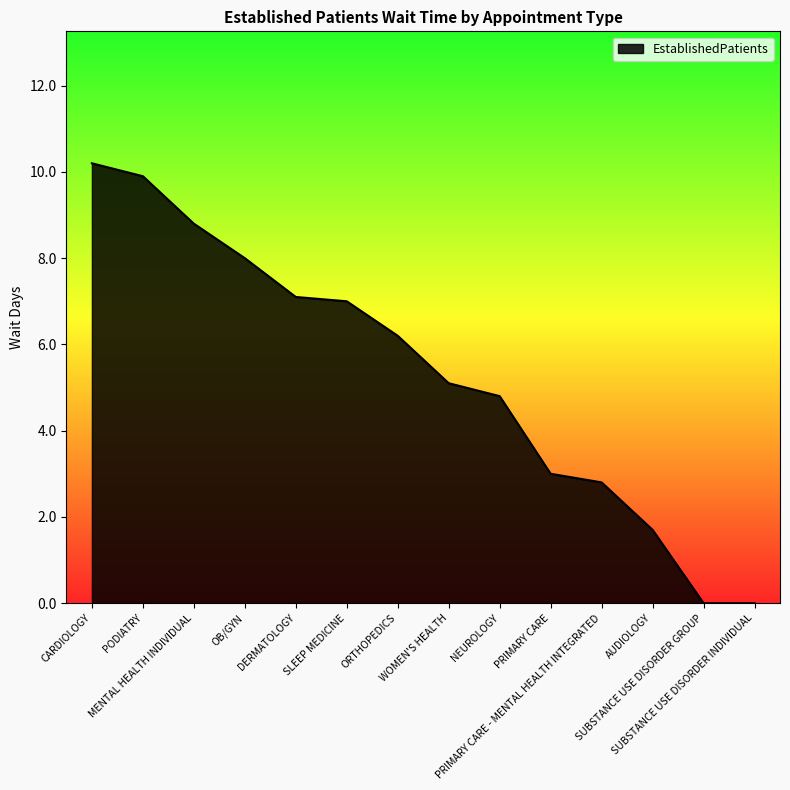

What is the greatest value displayed?

10.2